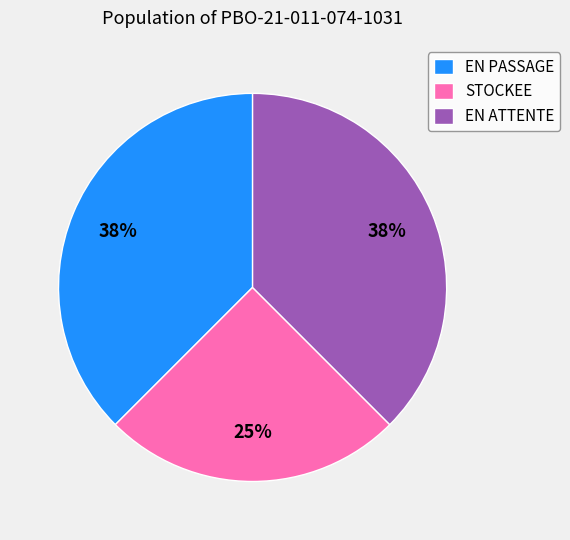

The EN PASSAGE slice represents 38% of the pie. True or false?

True